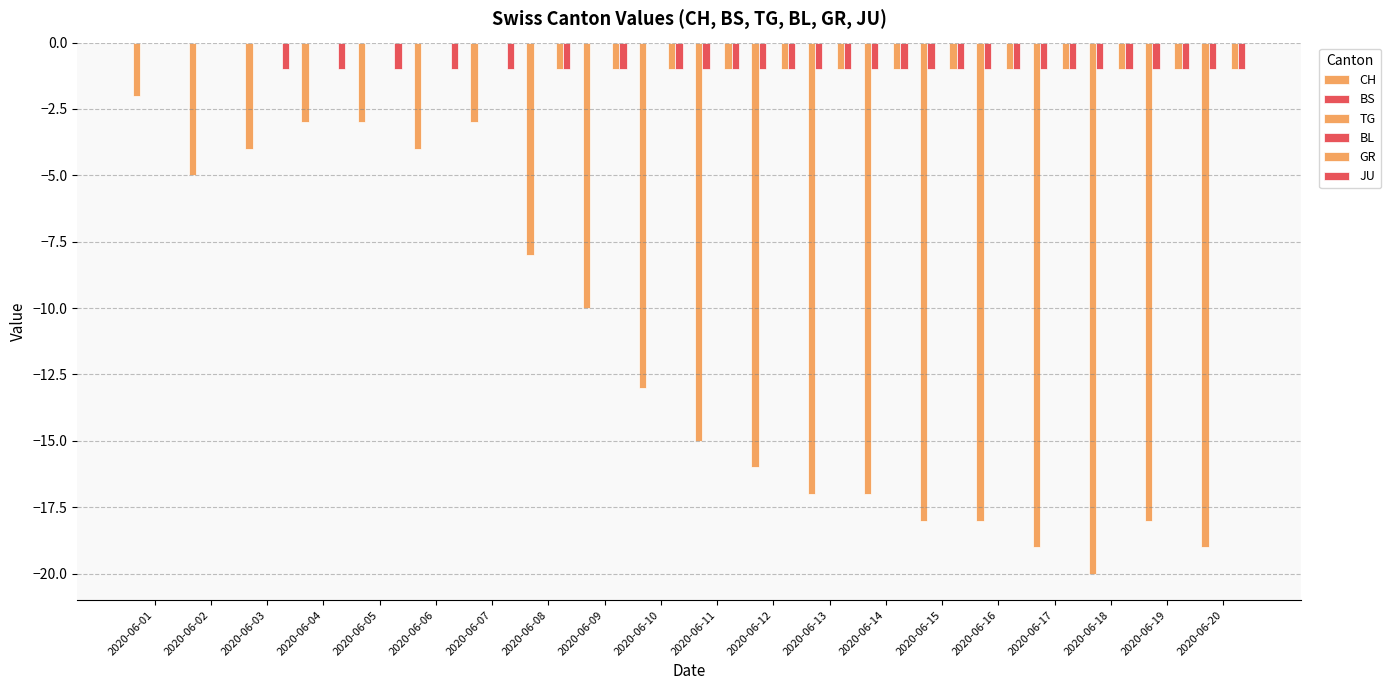

Which series changed the most between 2020-06-04 and 2020-06-08?

CH